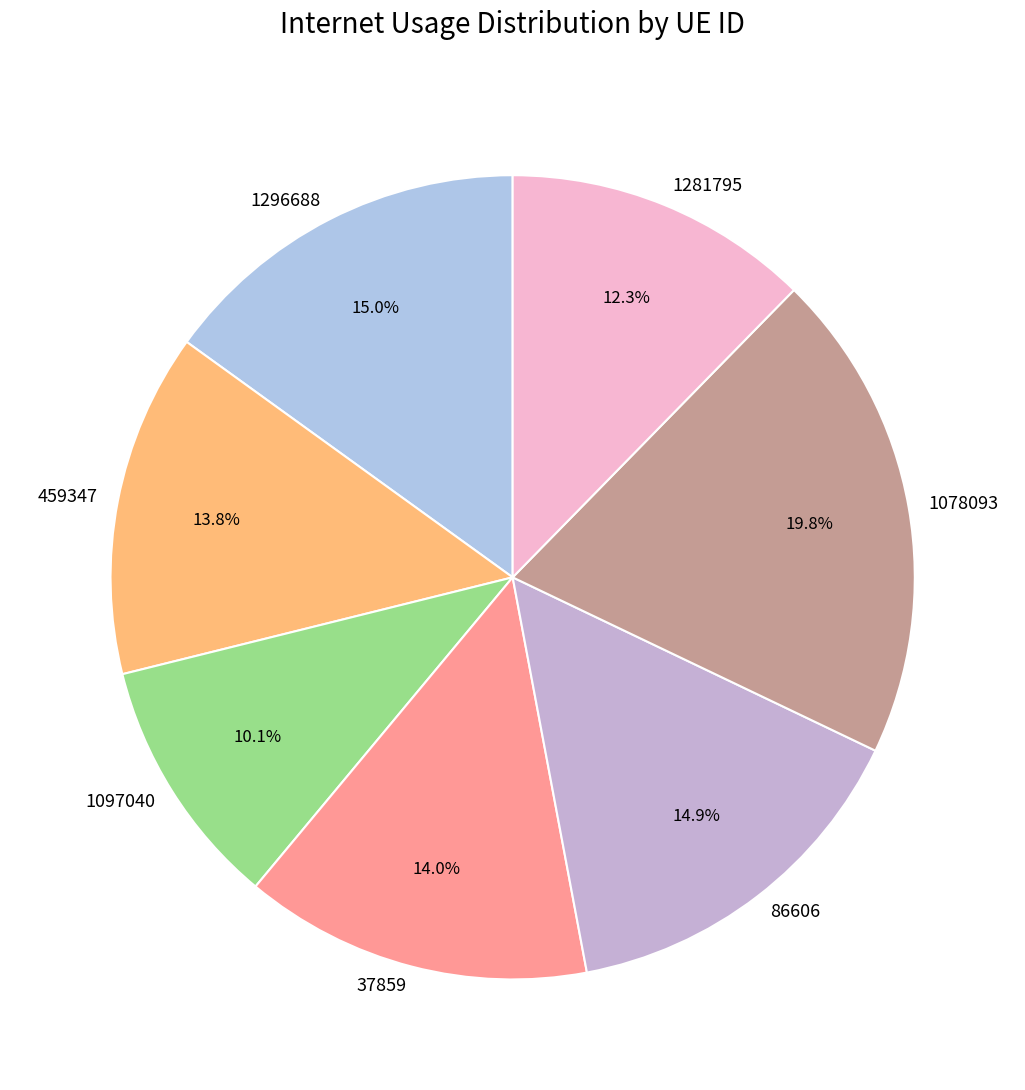

Does 37859 account for over 50% of the chart?

No